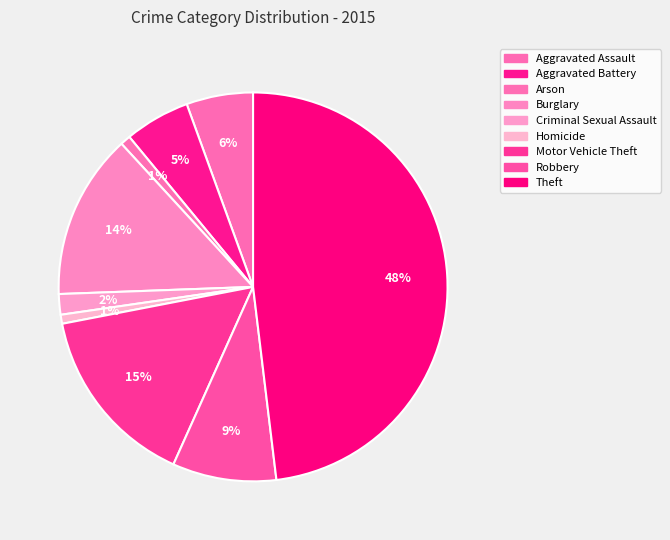

How many segments does this pie chart have?

9